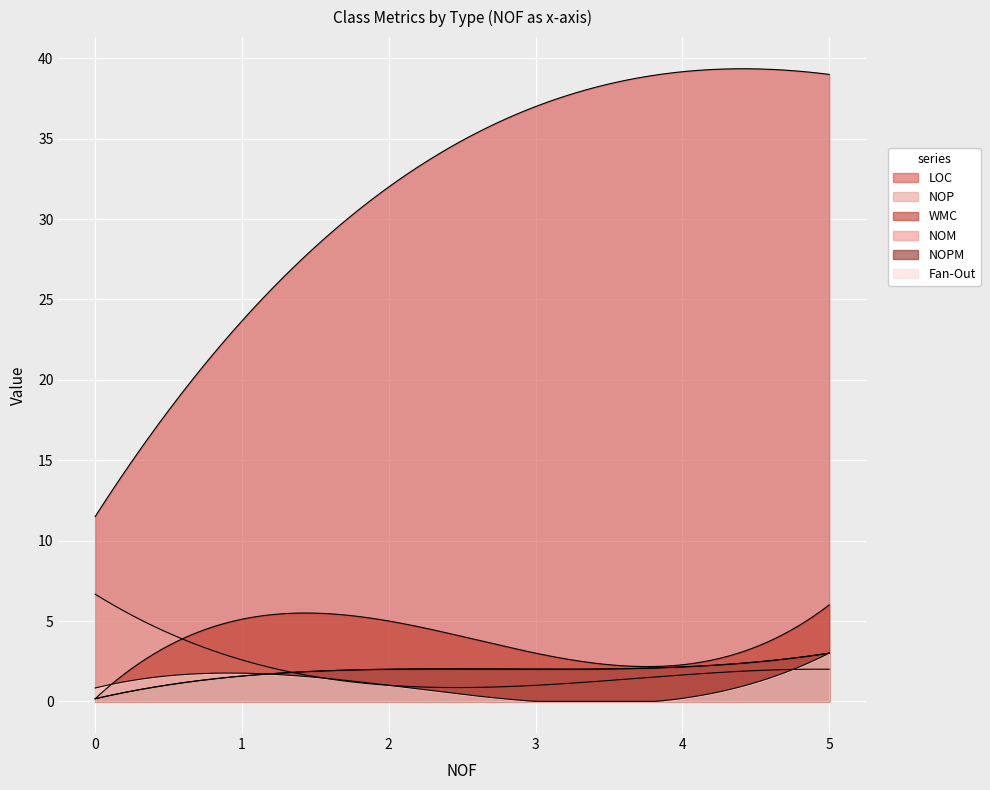

Which series has the widest spread of values?

LOC